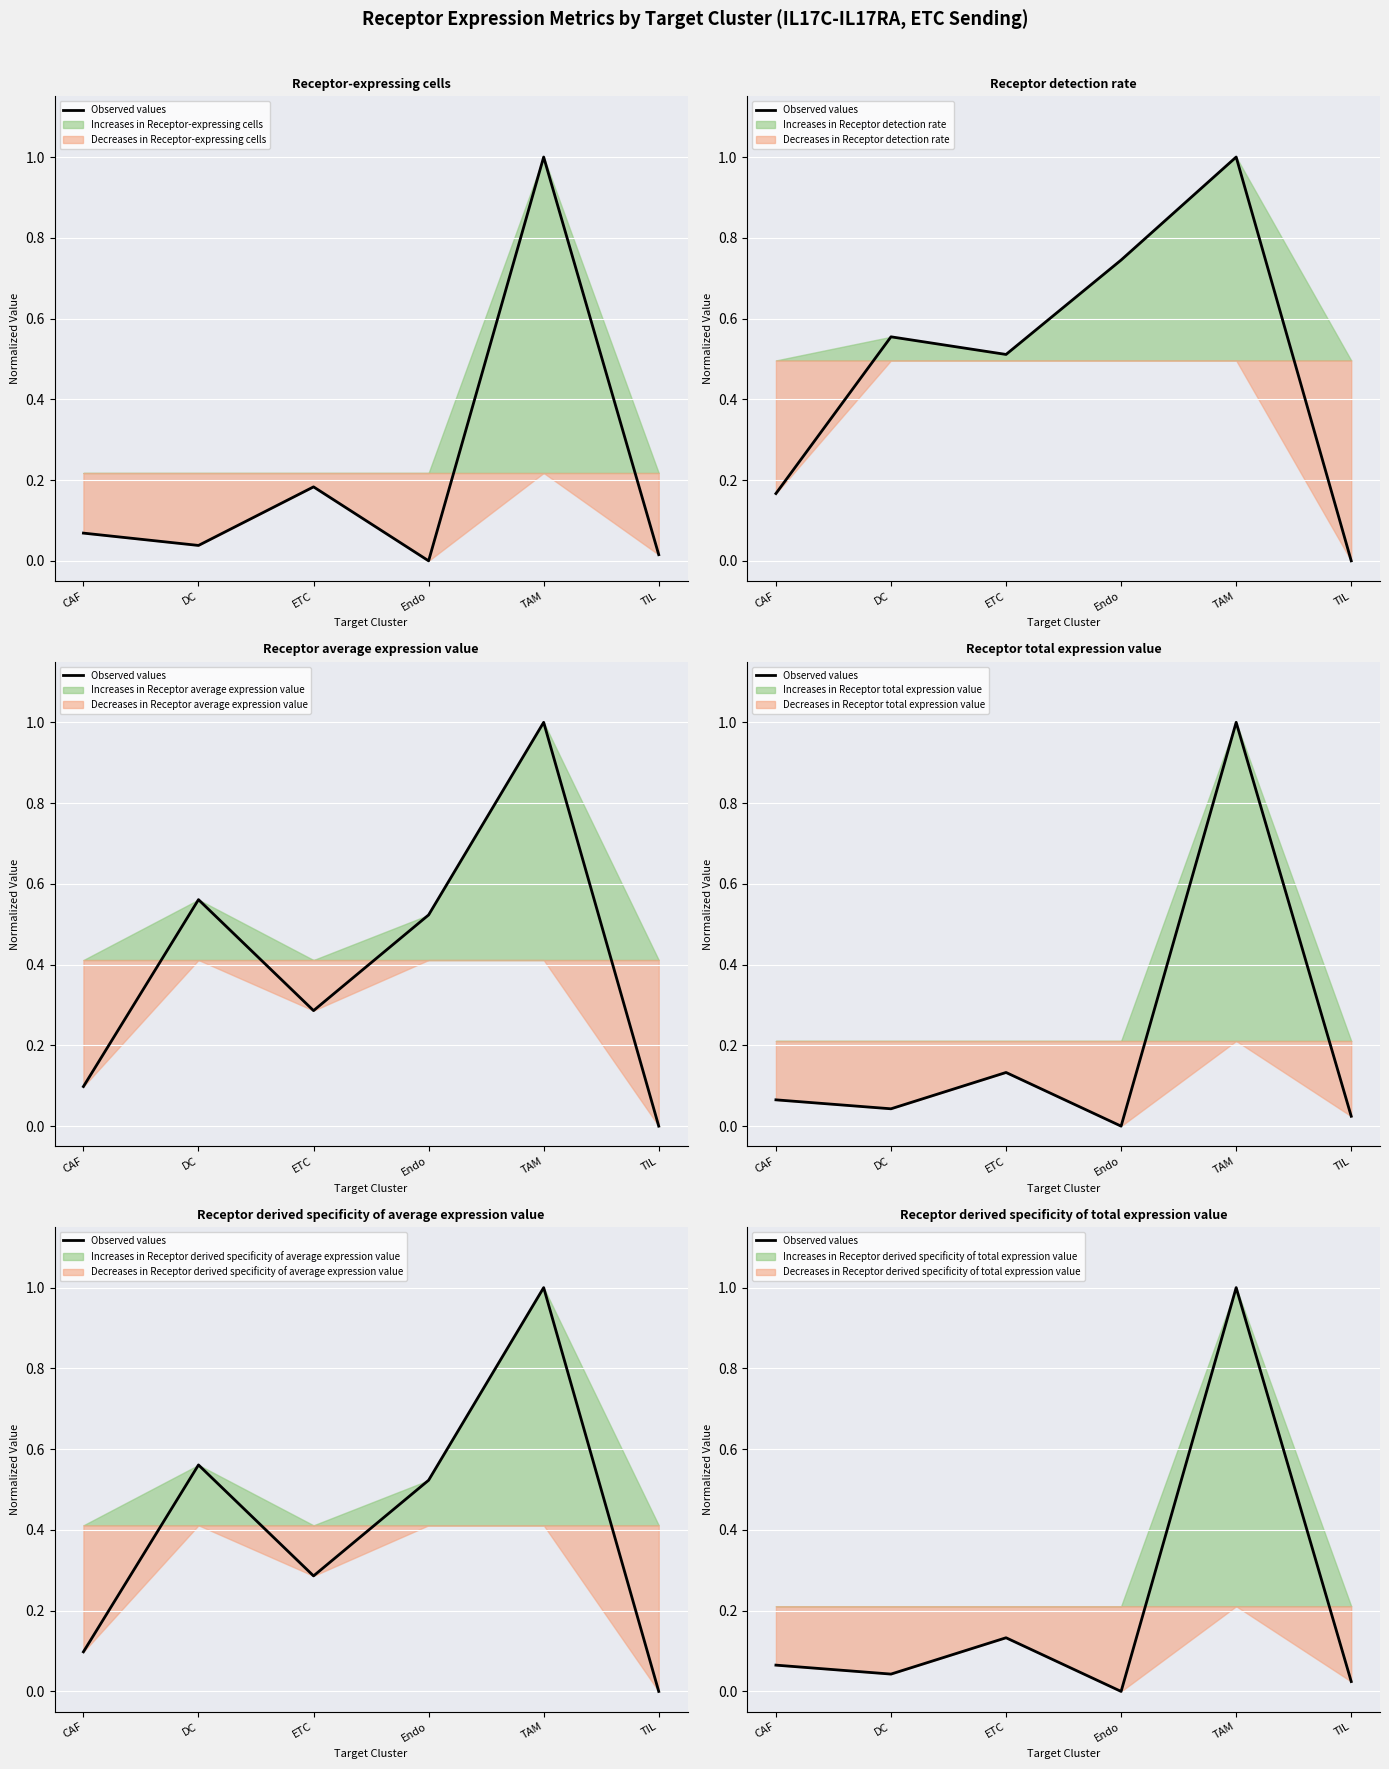

The chart shows a value of 0.1 at ETC. True or false?

True